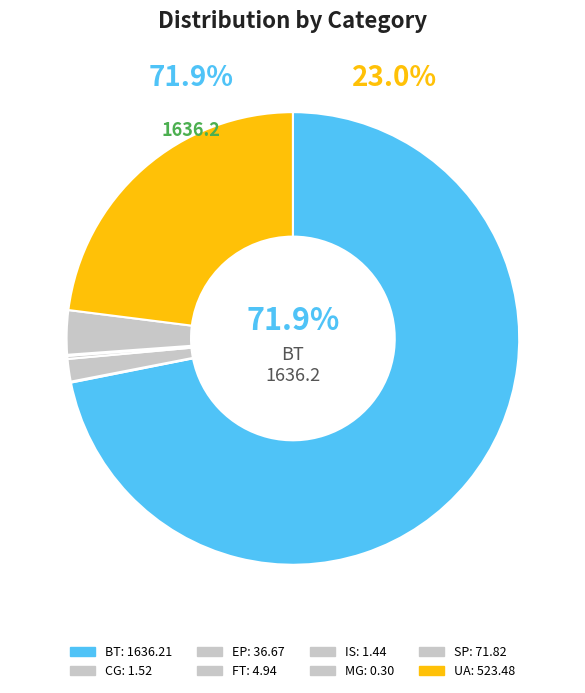

To the nearest percent, what percentage of the pie is EP?

2%